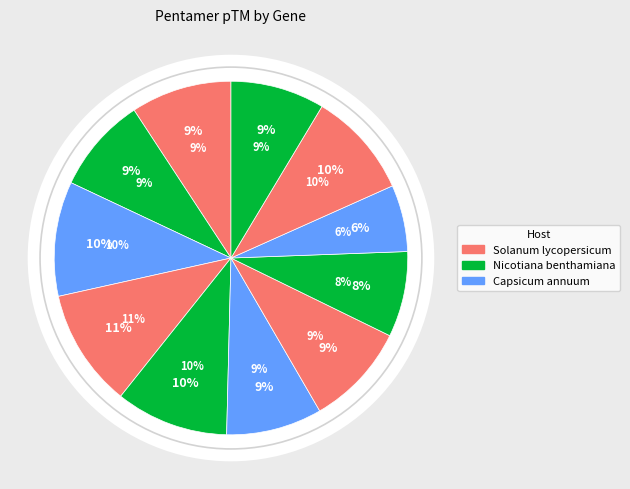

To the nearest percent, what portion does SlNRC5 represent?

10%